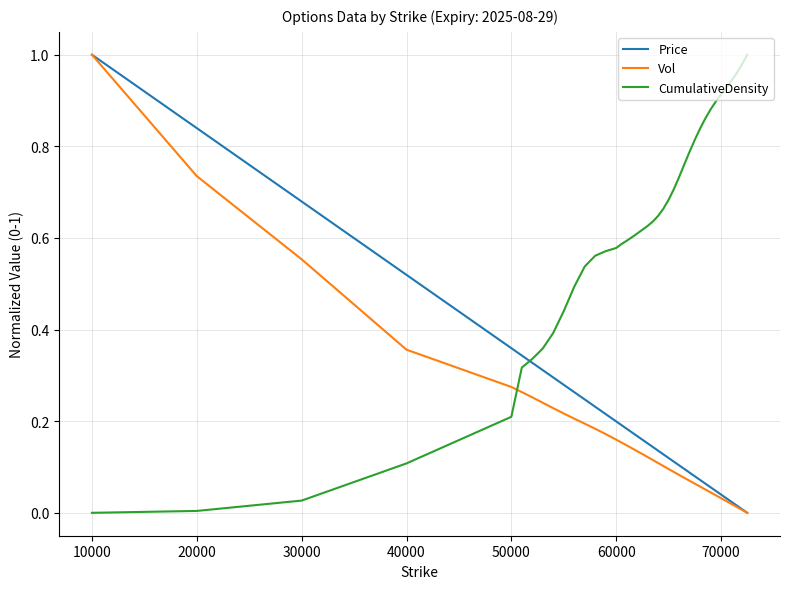

Which series has the largest total across all categories?

CumulativeDensity